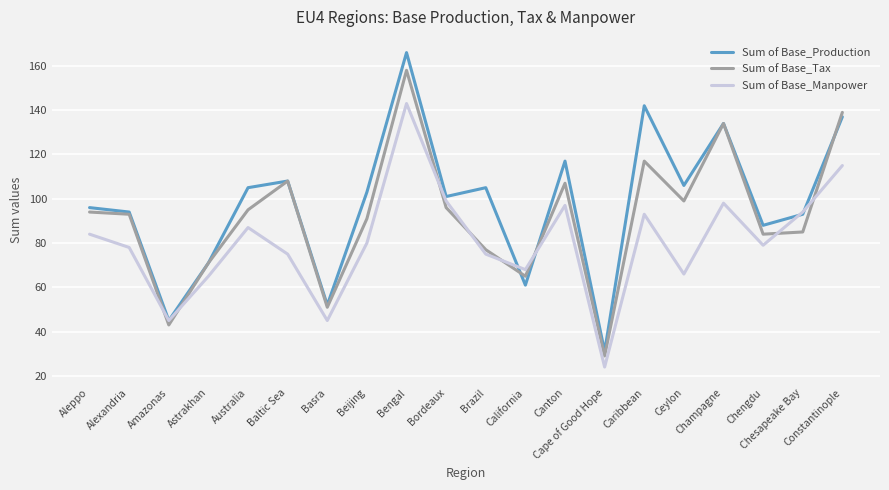

What is the maximum value for Sum of Base_Tax?

158